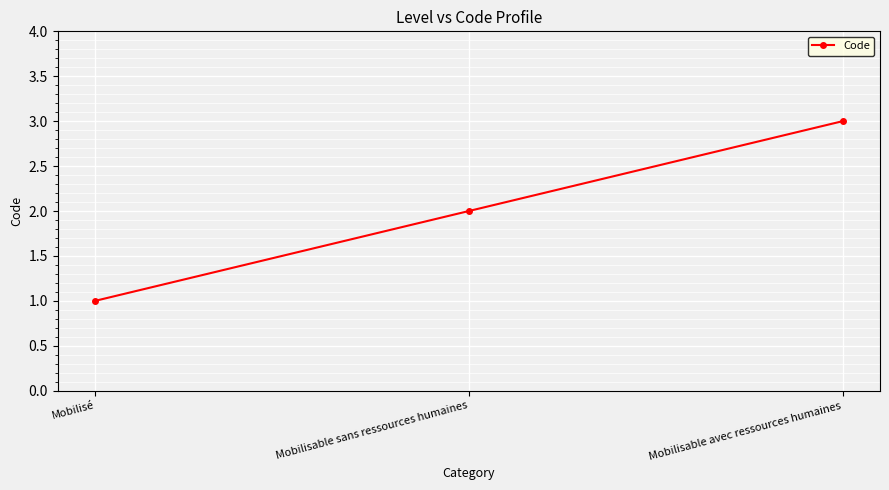

Between Mobilisable sans ressources humaines and Mobilisable avec ressources humaines, which is larger?

Mobilisable avec ressources humaines